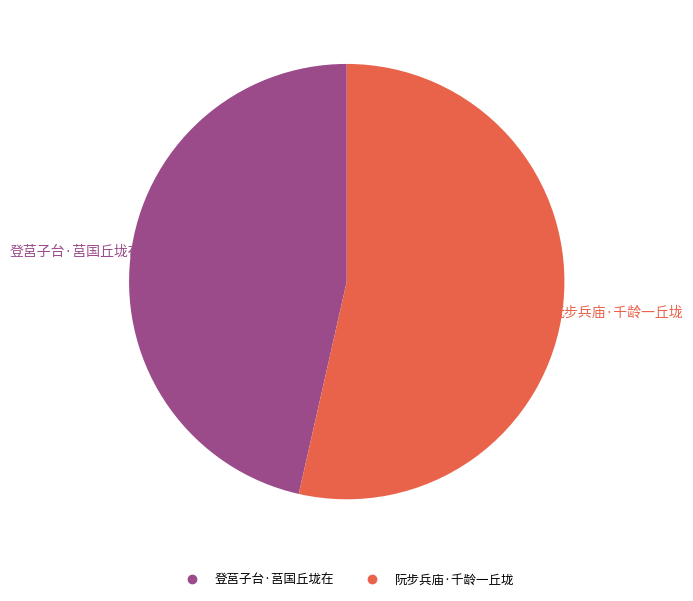

To the nearest percent, what portion does 阮步兵庙·千龄一丘垅 represent?

54%